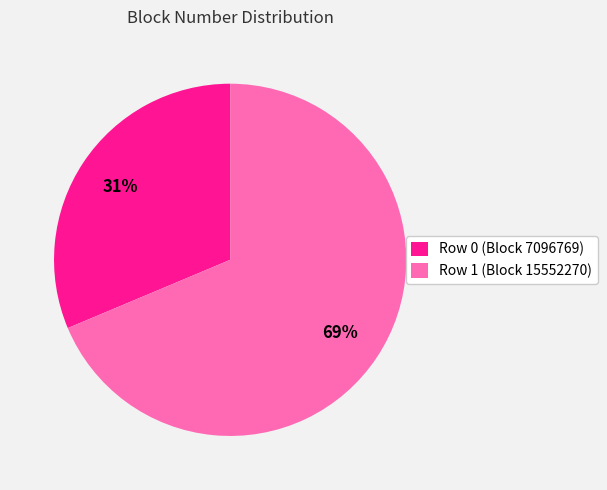

To the nearest percent, what is the average slice percentage?

50%